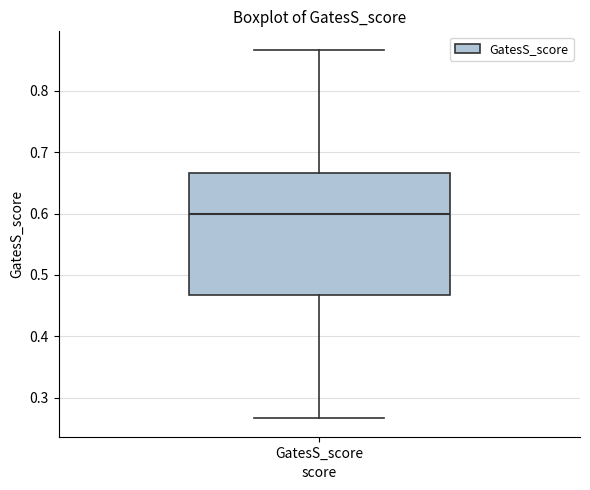

Transcribe this box plot: give where the median line is, the range the box spans, and where the two whiskers end, as read against the y-axis. The values are not printed on the chart, so give them approximately, as read against the axis.

median 0.60, box 0.47 to 0.67, whiskers 0.27 to 0.87